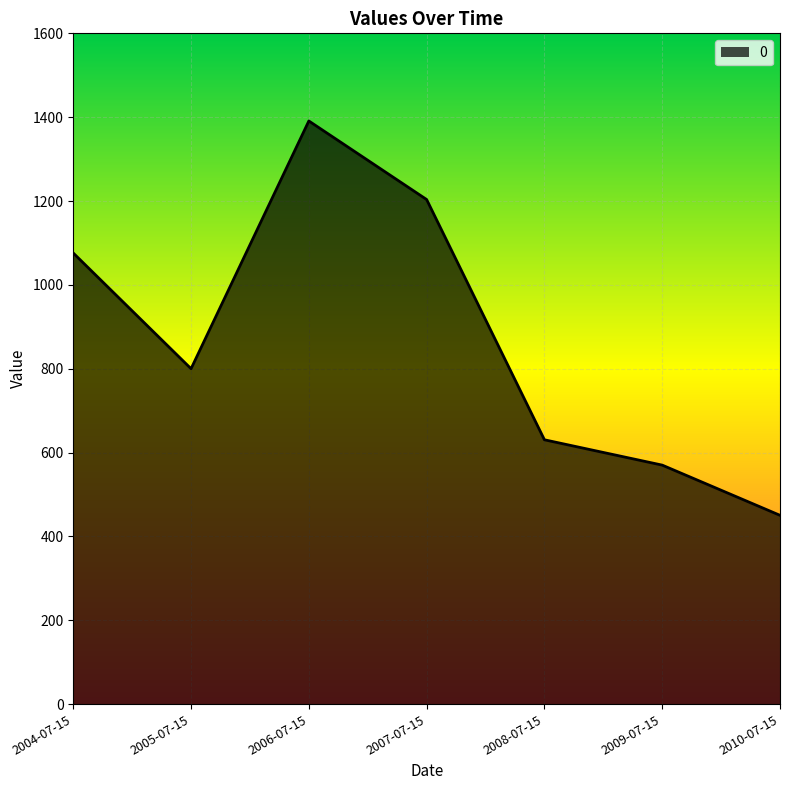

Where is the data nearest to the value 920?

2005-07-15